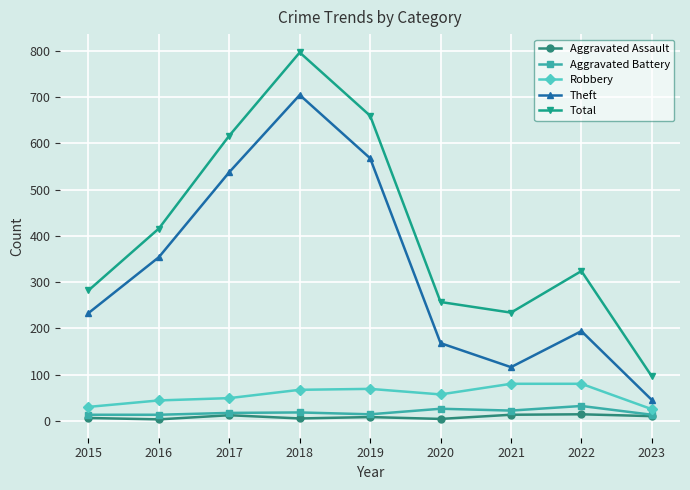

What is the minimum value for Total?

96